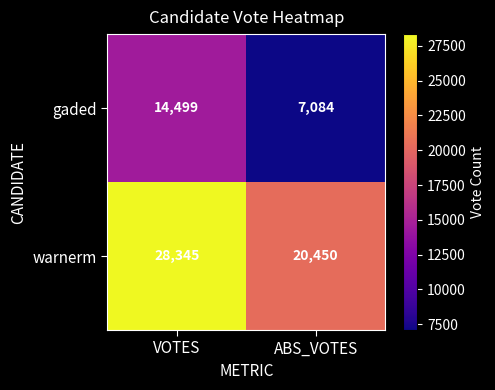

What is the maximum value shown in the chart?

28345